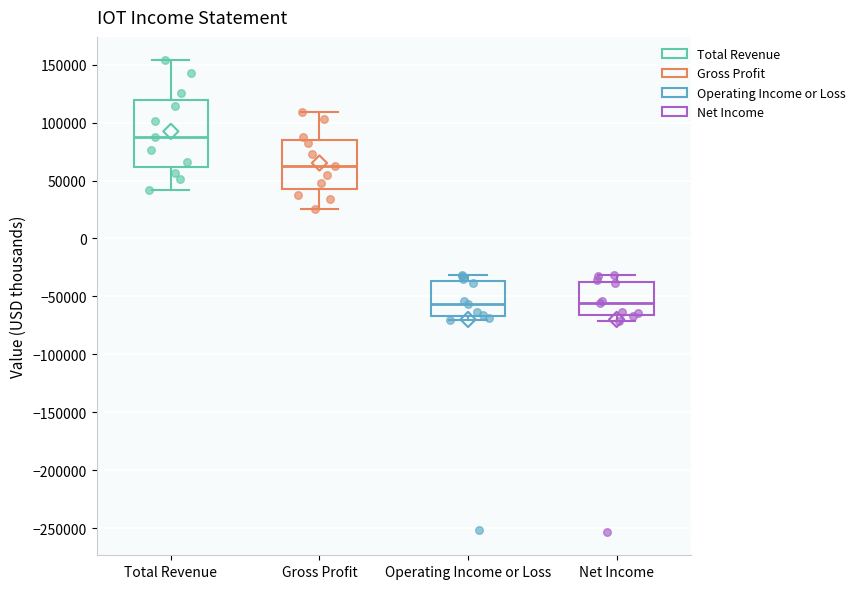

Reading left to right, transcribe this box plot: for each box, give where its median line is, the range the box spans, and where its two whiskers end, as read against the y-axis. The values are not printed on the chart, so give them approximately, as read against the axis.

Total Revenue: median 90000, box 60000 to 120000, whiskers 40000 to 155000
Gross Profit: median 60000, box 45000 to 85000, whiskers 25000 to 110000
Operating Income or Loss: median -55000, box -65000 to -35000, whiskers -70000 to -30000
Net Income: median -55000, box -65000 to -35000, whiskers -70000 to -30000